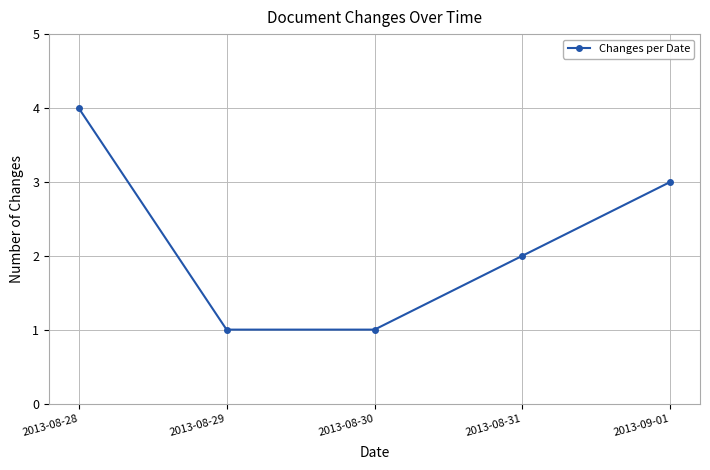

How many values are below 2?

2